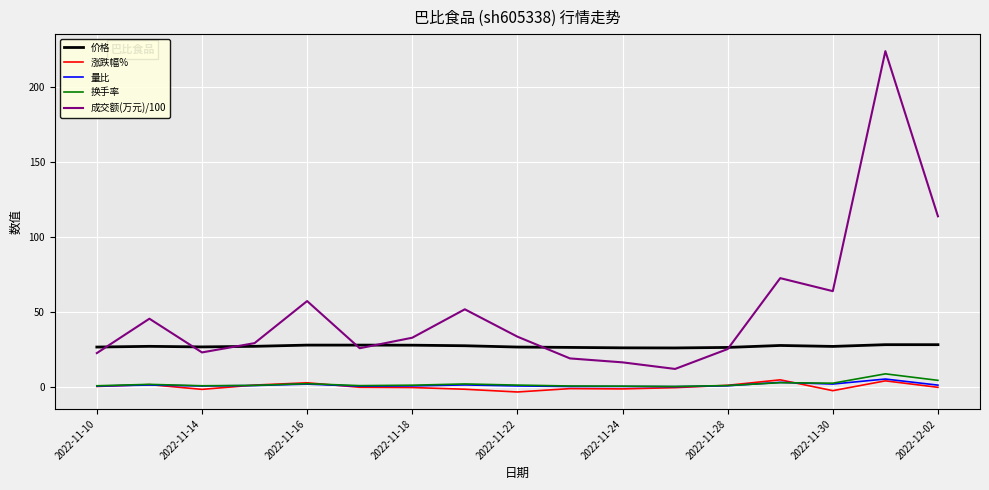

True or false: 涨跌幅% and 成交额(万元)/100 cross at least once.

False